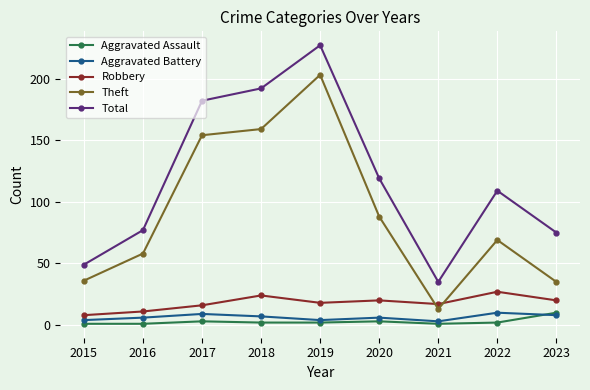

What is the highest value of the Theft series?

203